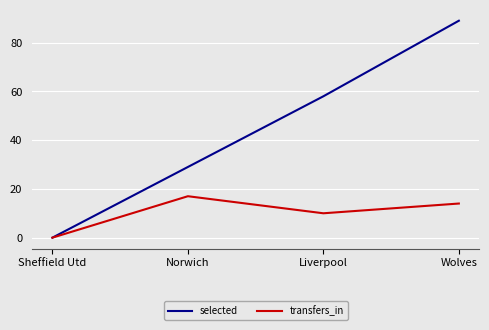

What is the greatest value displayed?

89